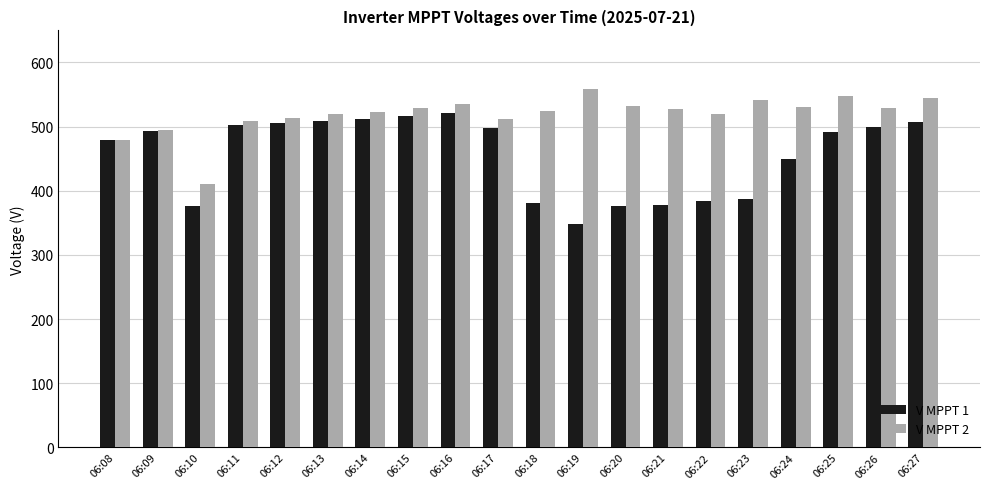

At how many categories does at least one series exceed 465?

19